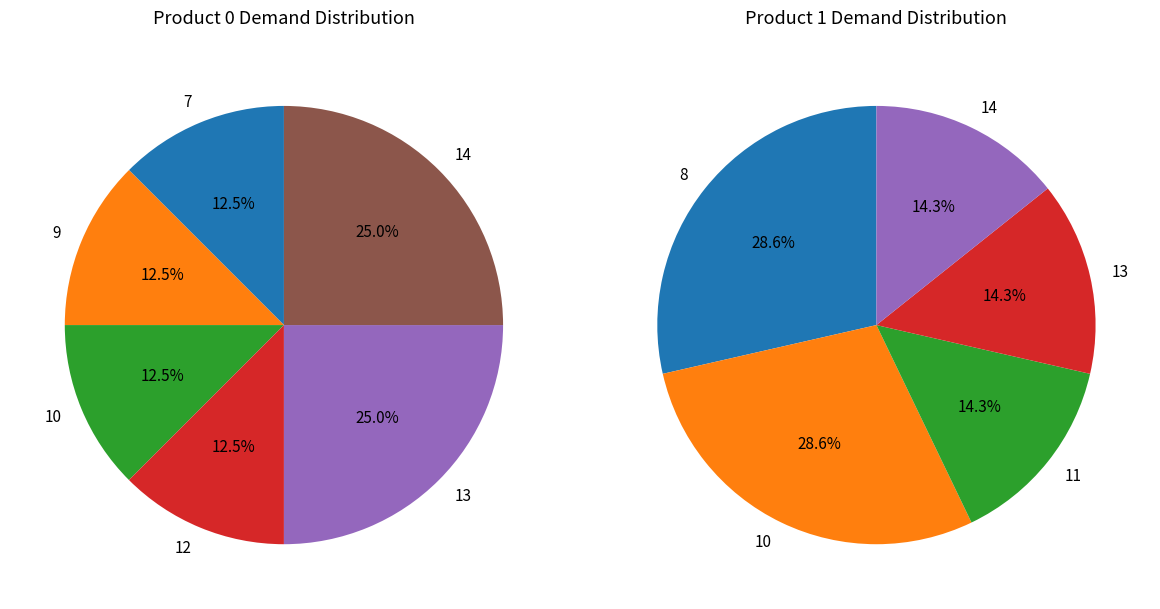

The 14 slice represents 4% of the pie. True or false?

False